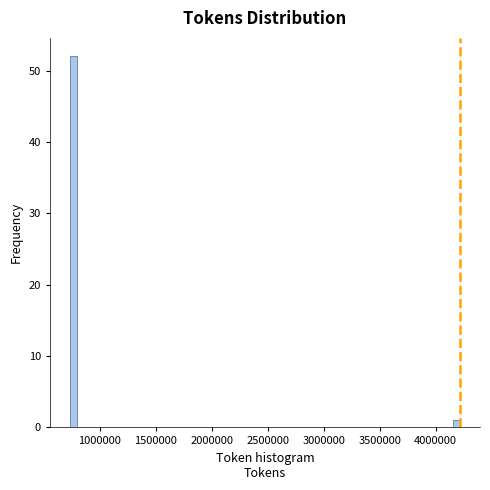

Around what value on the x-axis is the tallest bar? Give the approximate position of its centre, as read against the axis.

750000